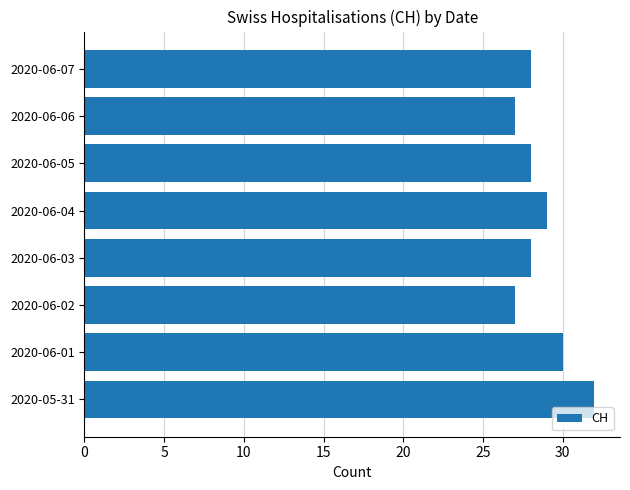

What is the minimum value shown in the chart?

27